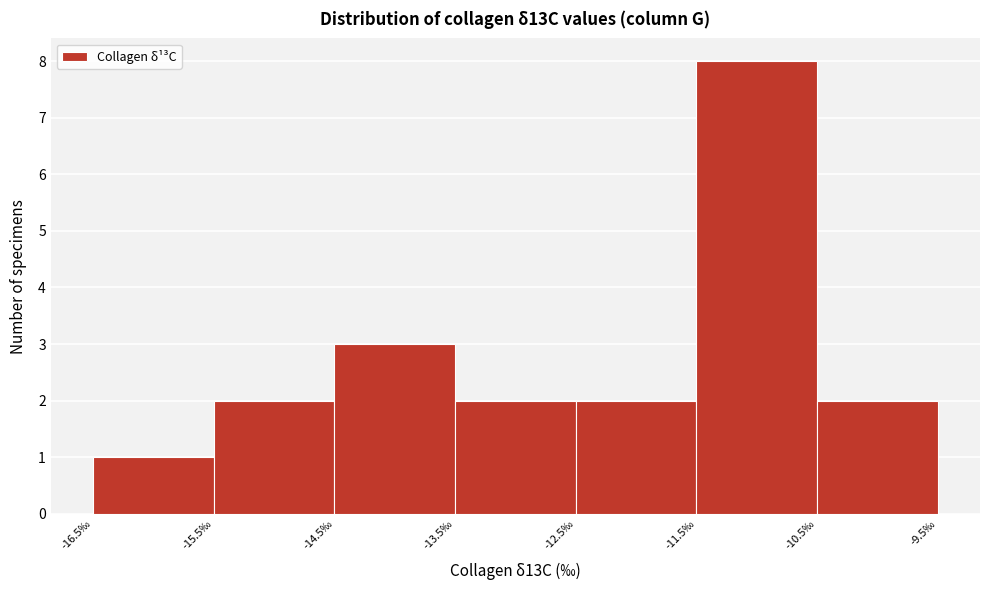

Reading left to right, list every bar in this chart as the range it spans on the x-axis followed by its height. The values are not printed on the chart, so give them approximately, as read against the axis.

-16.5 to -15.5: 1
-15.5 to -14.5: 2
-14.5 to -13.5: 3
-13.5 to -12.5: 2
-12.5 to -11.5: 2
-11.5 to -10.5: 8
-10.5 to -9.5: 2